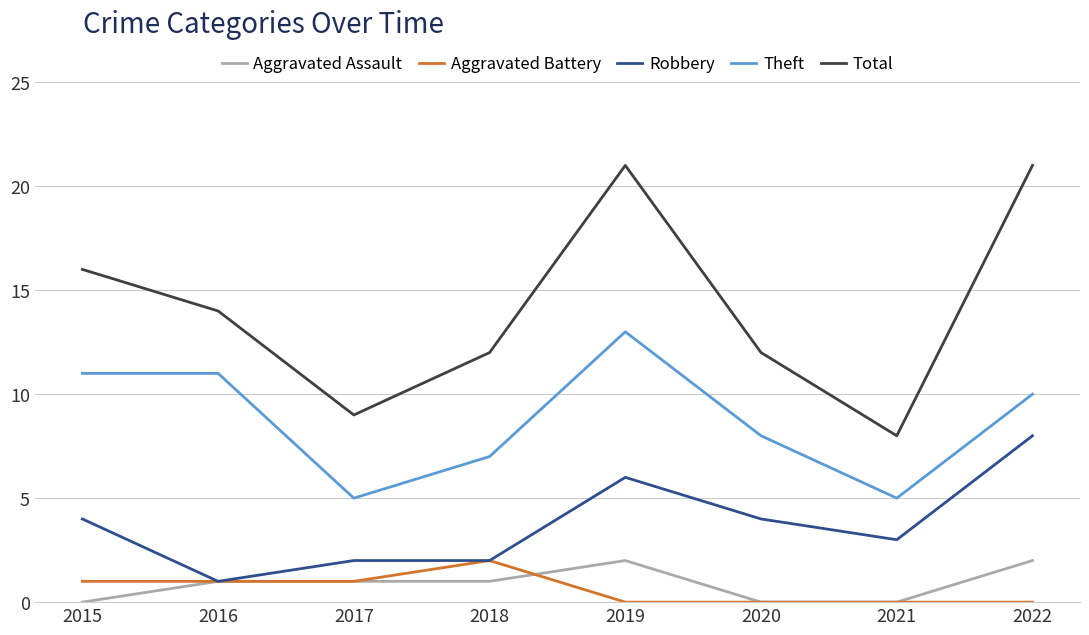

Does the chart display data point markers on the line(s)?

No